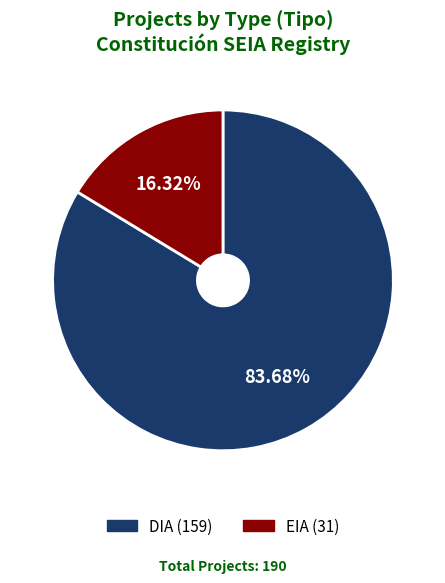

True or false: DIA accounts for 92% of the total.

False